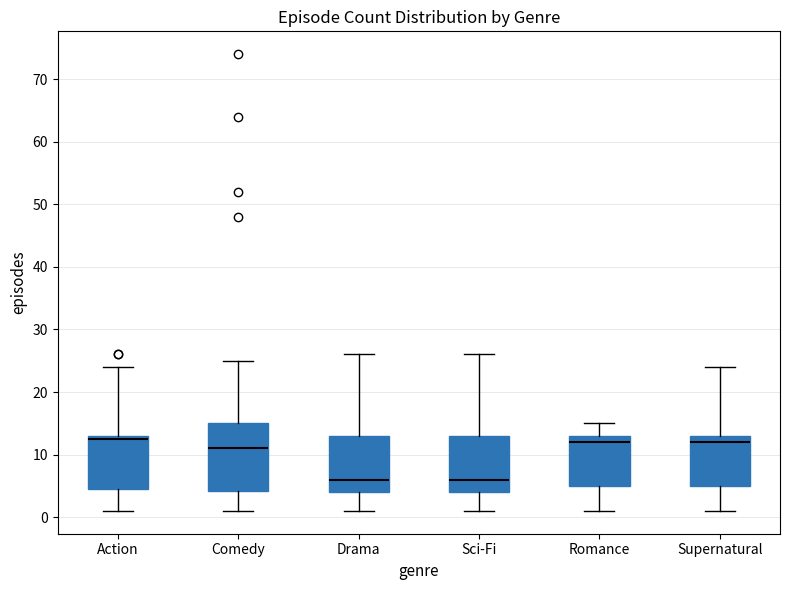

Reading left to right, transcribe this box plot: for each box, give where its median line is, the range the box spans, and where its two whiskers end, as read against the y-axis. The values are not printed on the chart, so give them approximately, as read against the axis.

Action: median 13 (just below the box's upper edge), box 5 to 13, whiskers 1 to 24
Comedy: median 11, box 4 to 15, whiskers 1 to 25
Drama: median 6, box 4 to 13, whiskers 1 to 26
Sci-Fi: median 6, box 4 to 13, whiskers 1 to 26
Romance: median 12, box 5 to 13, whiskers 1 to 15
Supernatural: median 12, box 5 to 13, whiskers 1 to 24